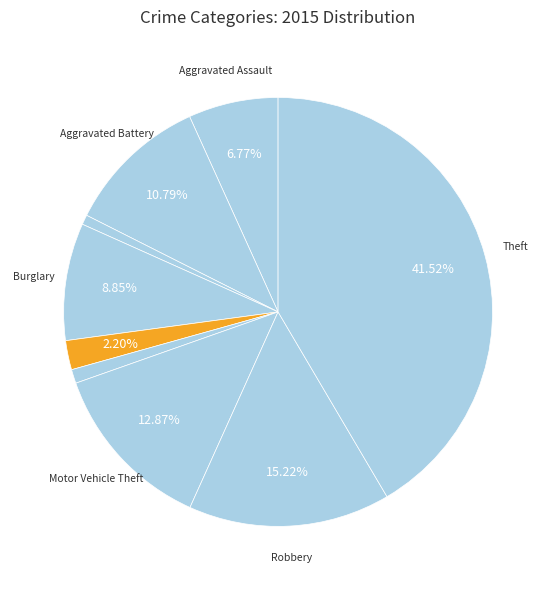

How many slices are in this pie chart?

9